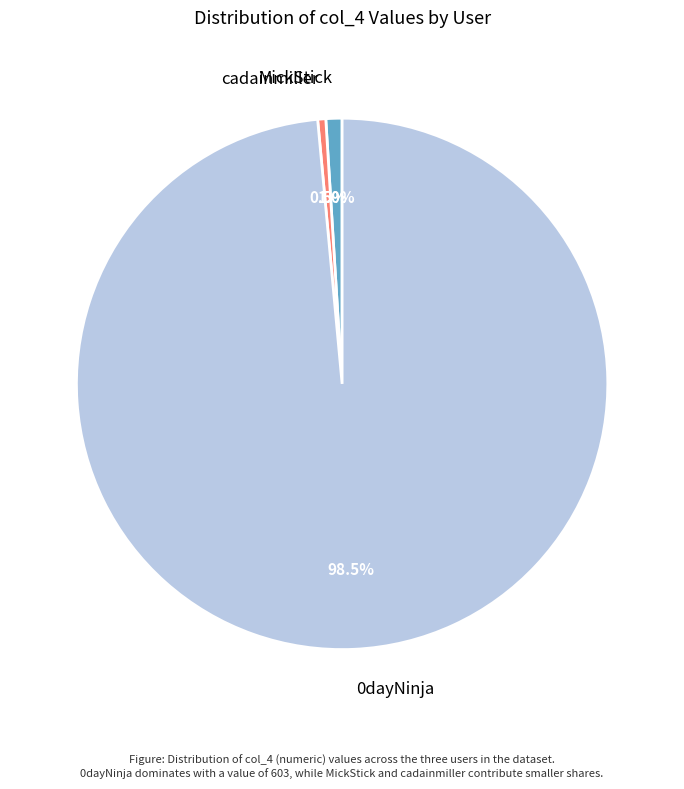

Is it true that cadainmiller is 8% of the pie?

False